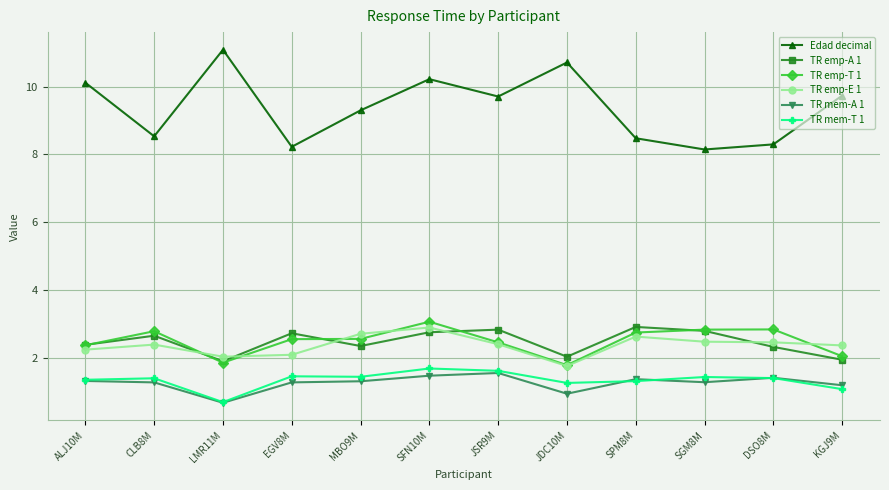

True or false: TR mem-A 1 and TR emp-E 1 intersect in this chart.

False